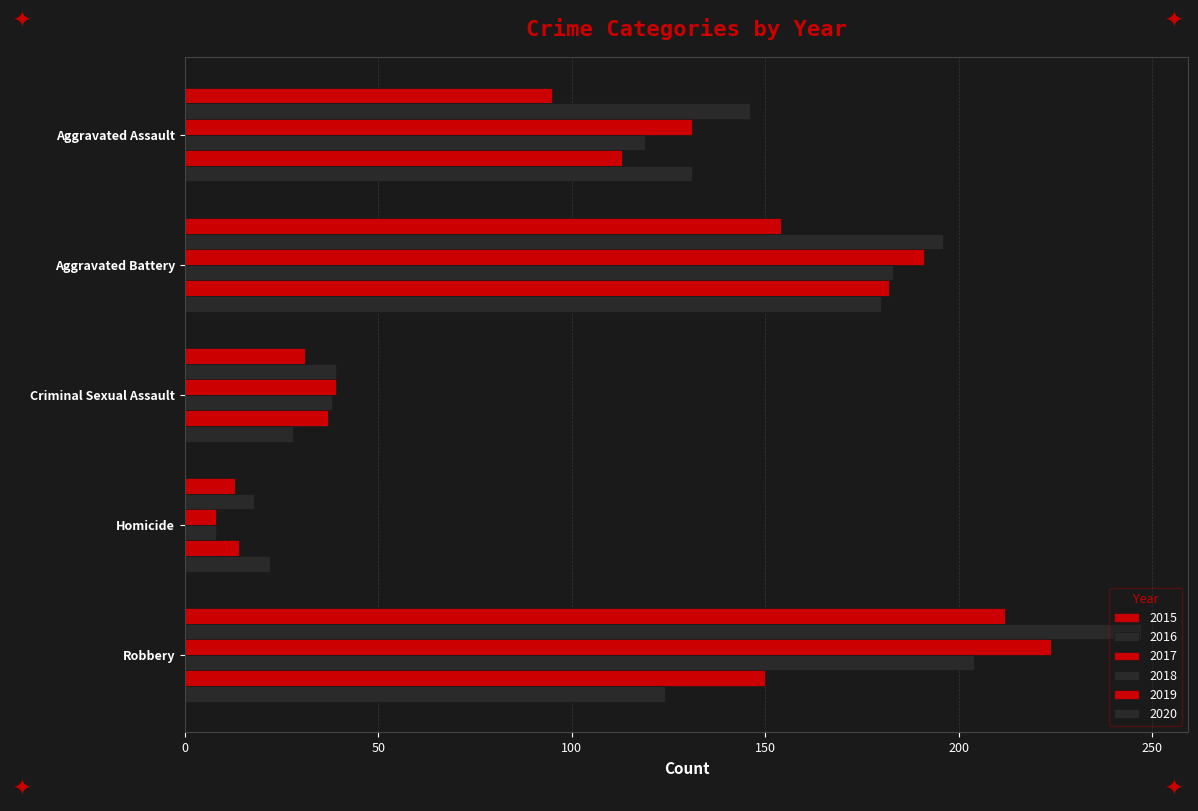

How many data points in 2019 are less than 113?

2